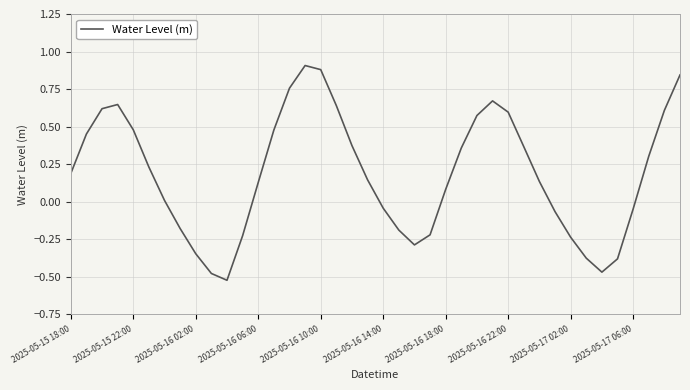

True or false: the data has more than 1 interior local peaks.

True